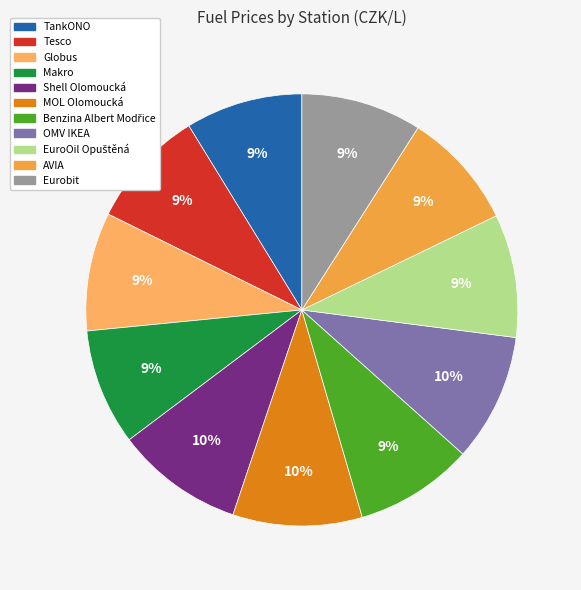

To the nearest percent, what portion does Tesco represent?

9%